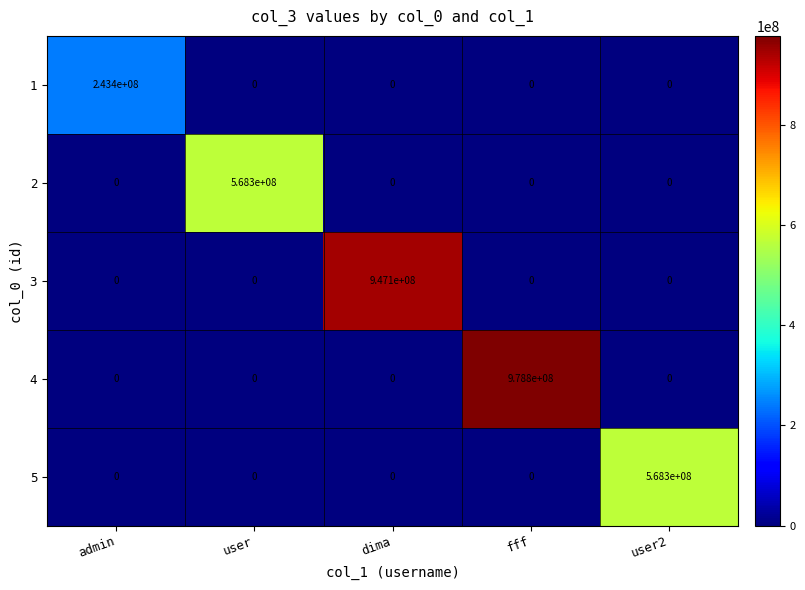

Reading left to right, what are all the values shown in this chart?

1: admin=243400000	user=0	dima=0	fff=0	user2=0
2: admin=0	user=568300000	dima=0	fff=0	user2=0
3: admin=0	user=0	dima=947100000	fff=0	user2=0
4: admin=0	user=0	dima=0	fff=978800000	user2=0
5: admin=0	user=0	dima=0	fff=0	user2=568300000